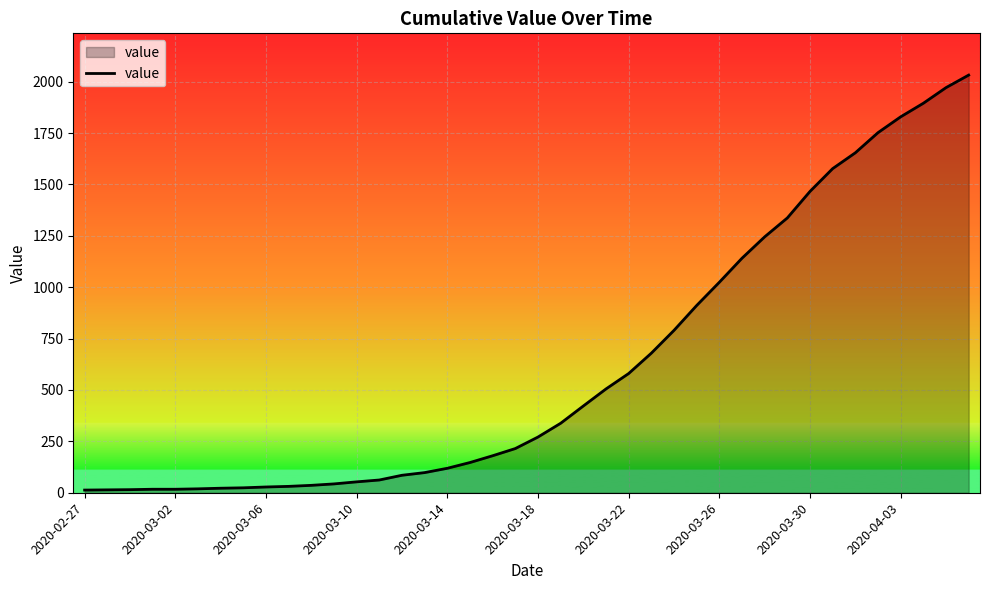

What is the smallest value displayed?

13